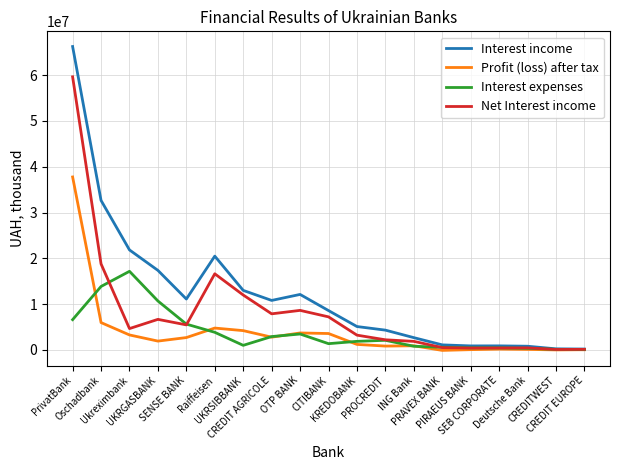

What is the difference between the maximum and second lowest values in the Net Interest income series?

59489110.4